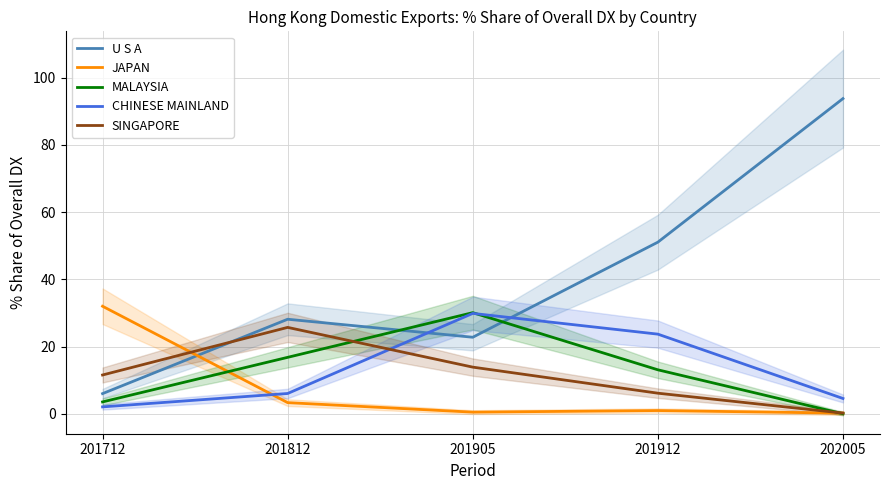

True or false: MALAYSIA and U S A intersect in this chart.

True